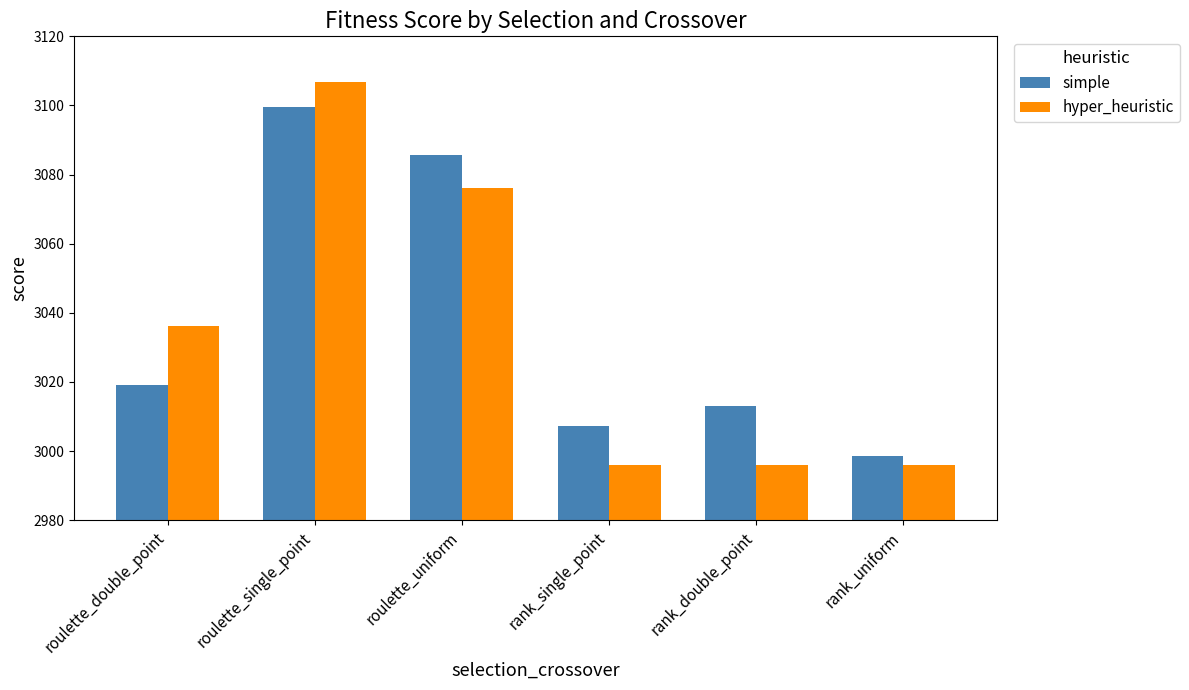

Is it true that hyper_heuristic equals 3978.7 at rank_single_point?

False